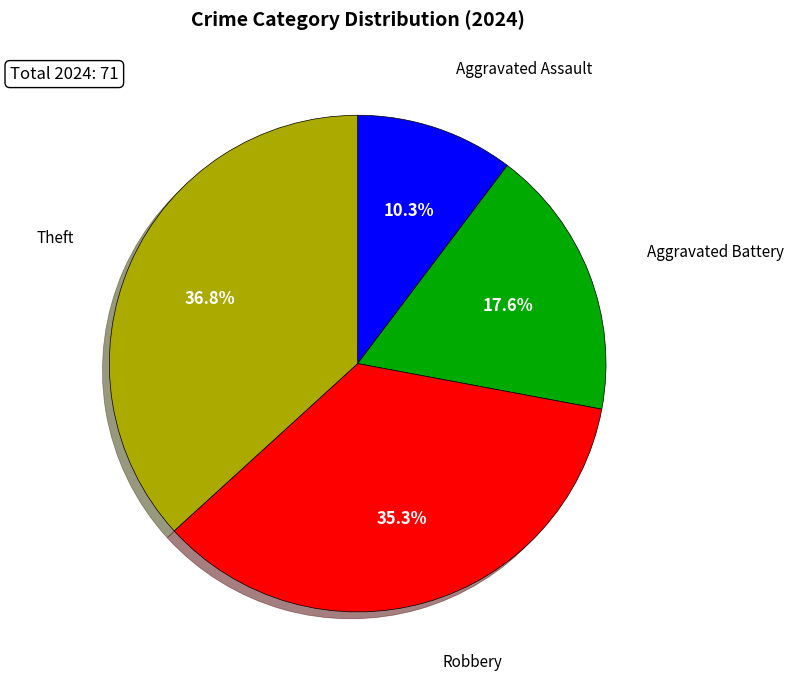

Is there a majority slice in this chart?

No